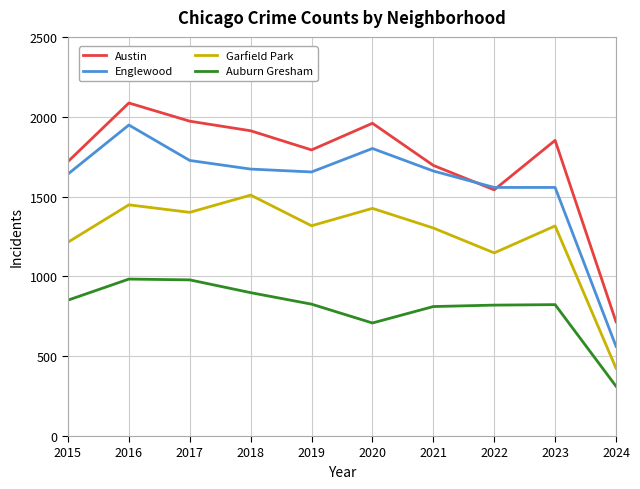

Which label corresponds to the largest value in the chart?

2016